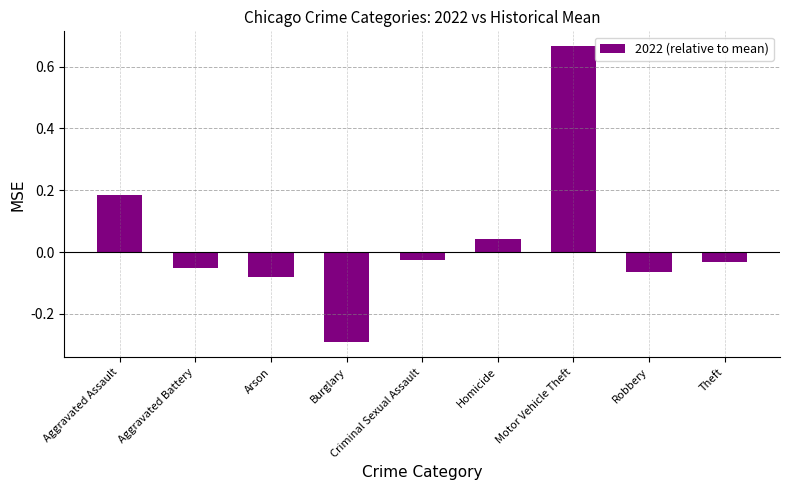

Which category has the highest value across all series?

Motor Vehicle Theft